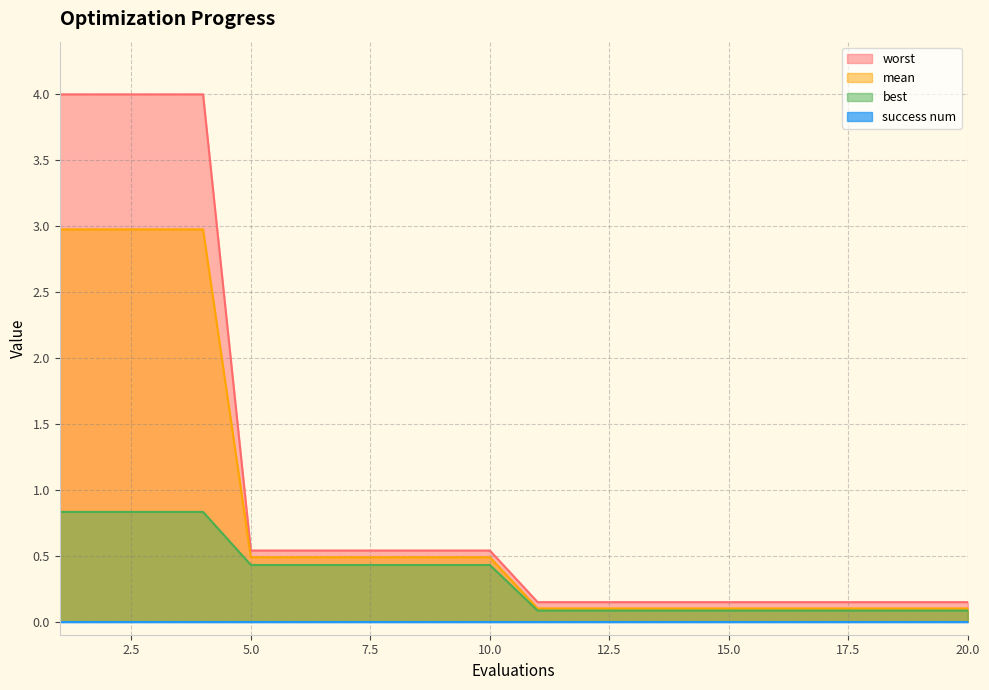

What is the minimum value shown in the chart?

0.0